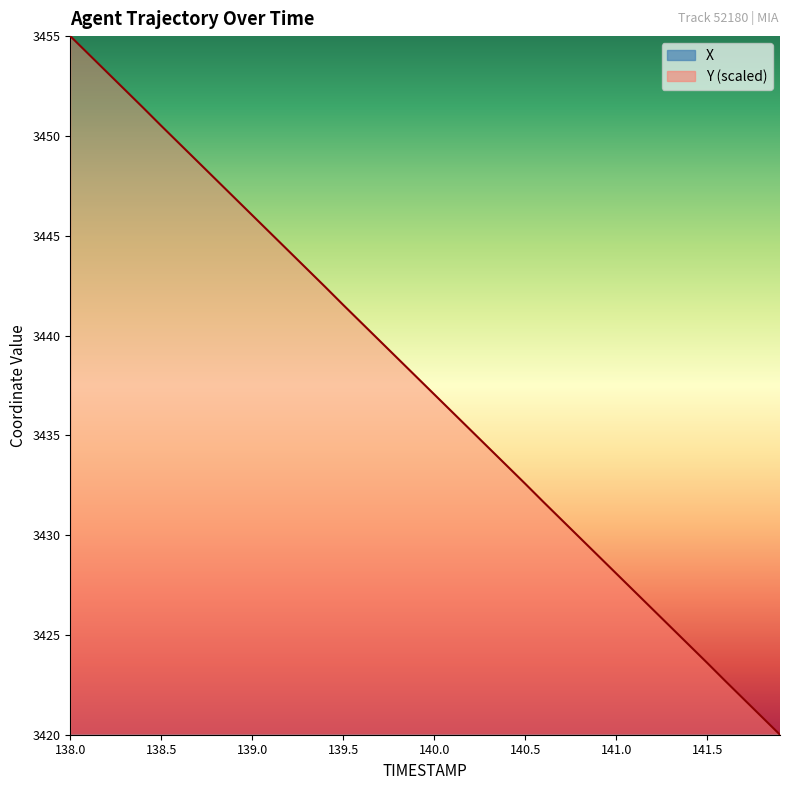

Which category has the lowest value in the X series?

138.0